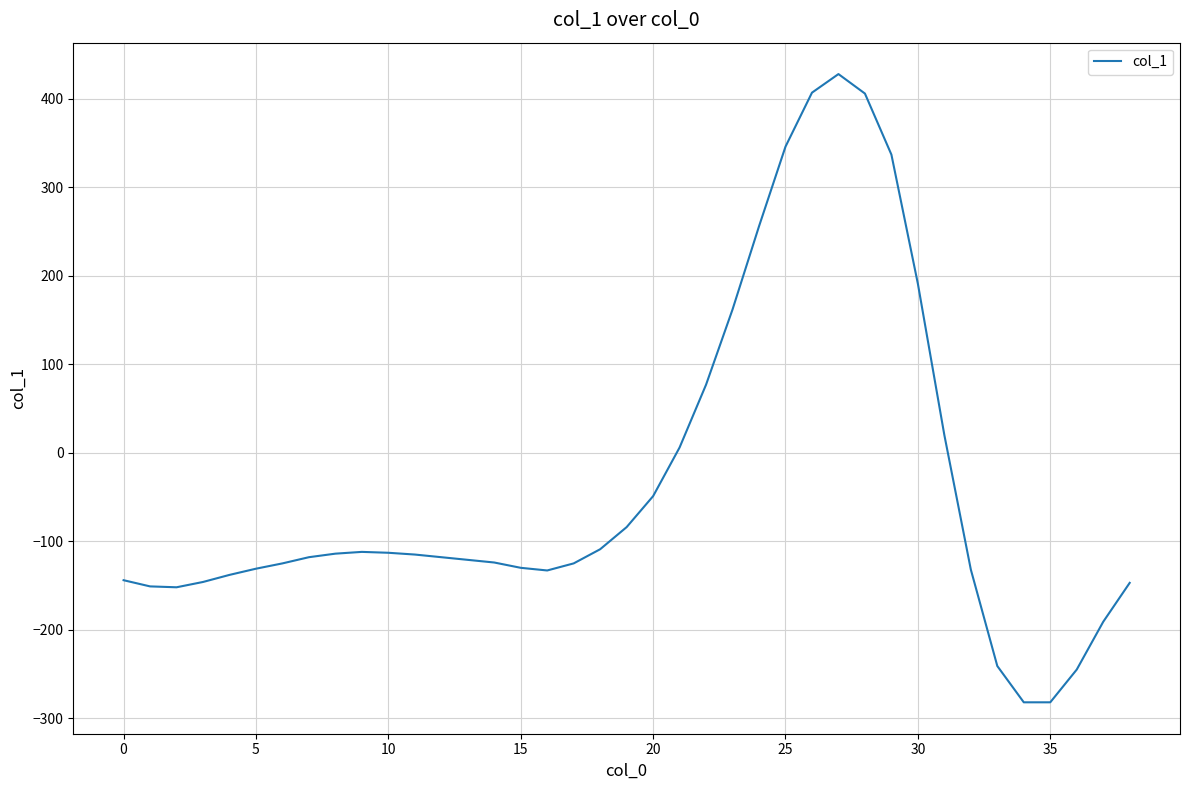

What is the maximum value shown in the chart?

428